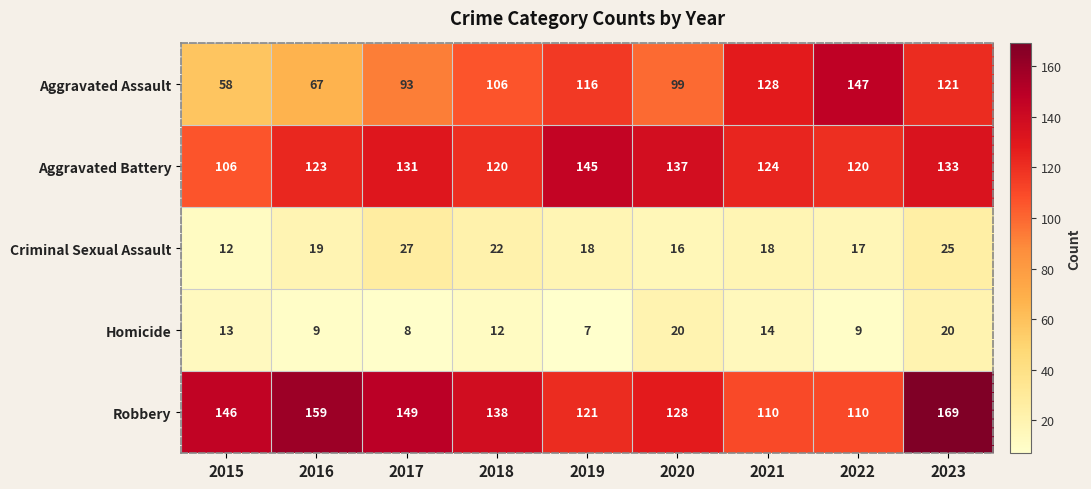

What is the difference between the second highest and second lowest values in the Homicide series?

12